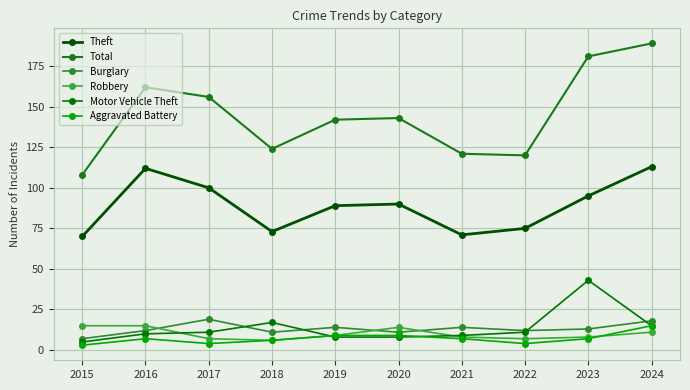

At 2015, list the series in order from largest to smallest.

Total, Theft, Robbery, Burglary, Motor Vehicle Theft, Aggravated Battery